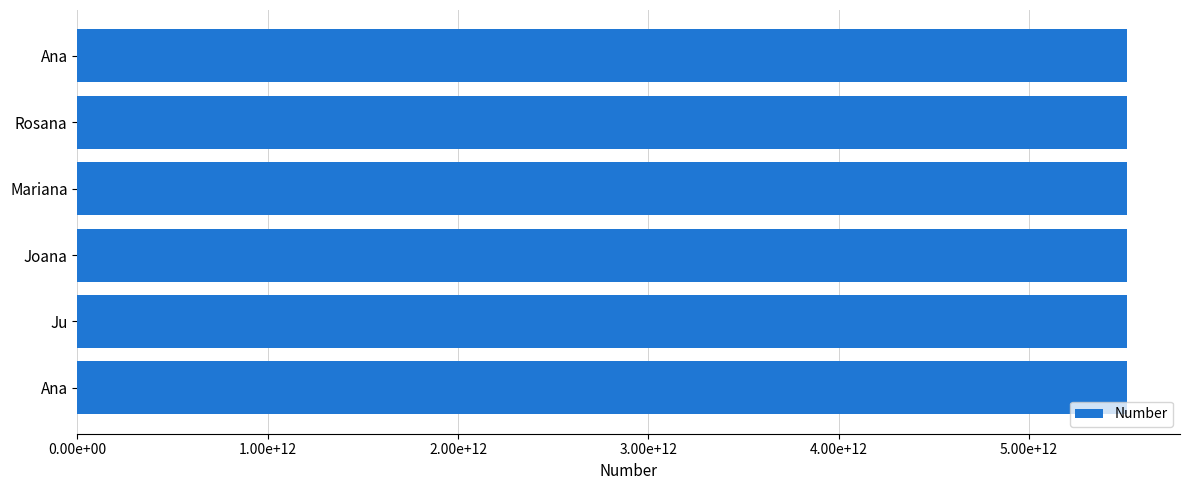

What is the minimum value shown in the chart?

5511971740656